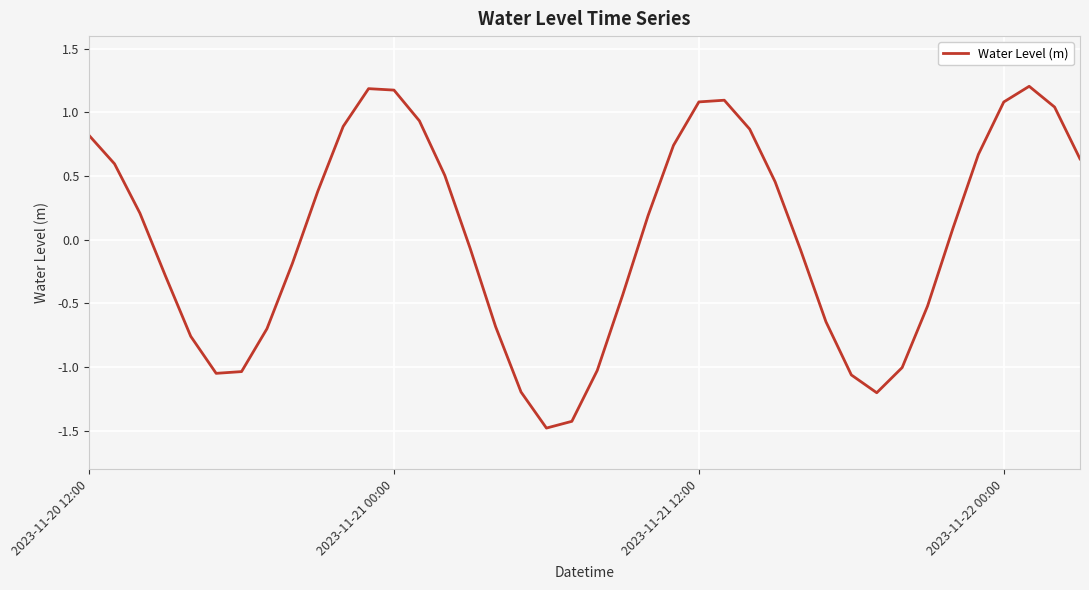

What is the difference between the maximum and minimum values?

2.7